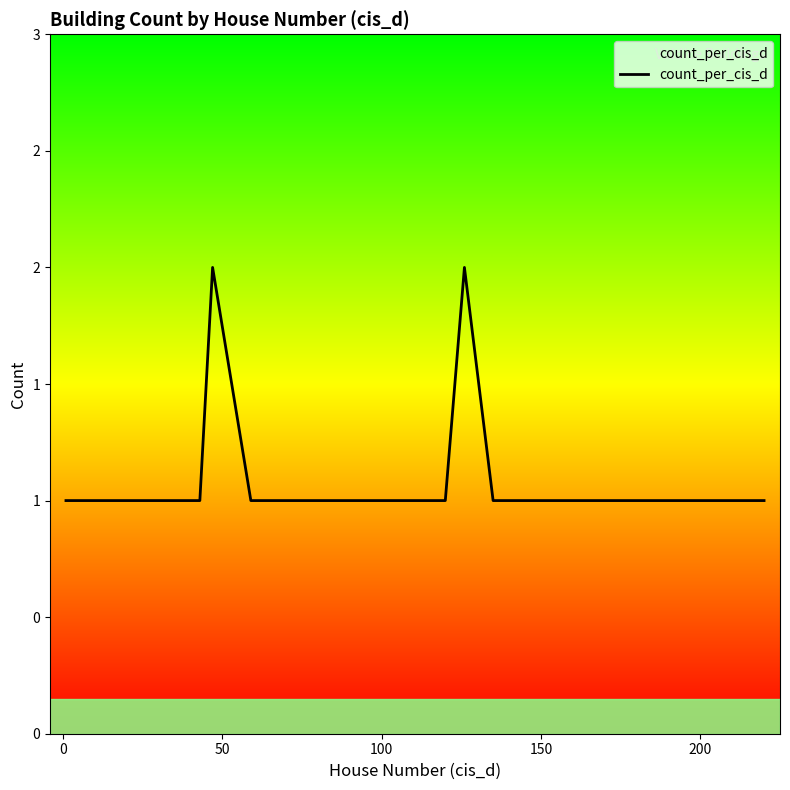

Is this an area chart (filled region under the line)?

Yes